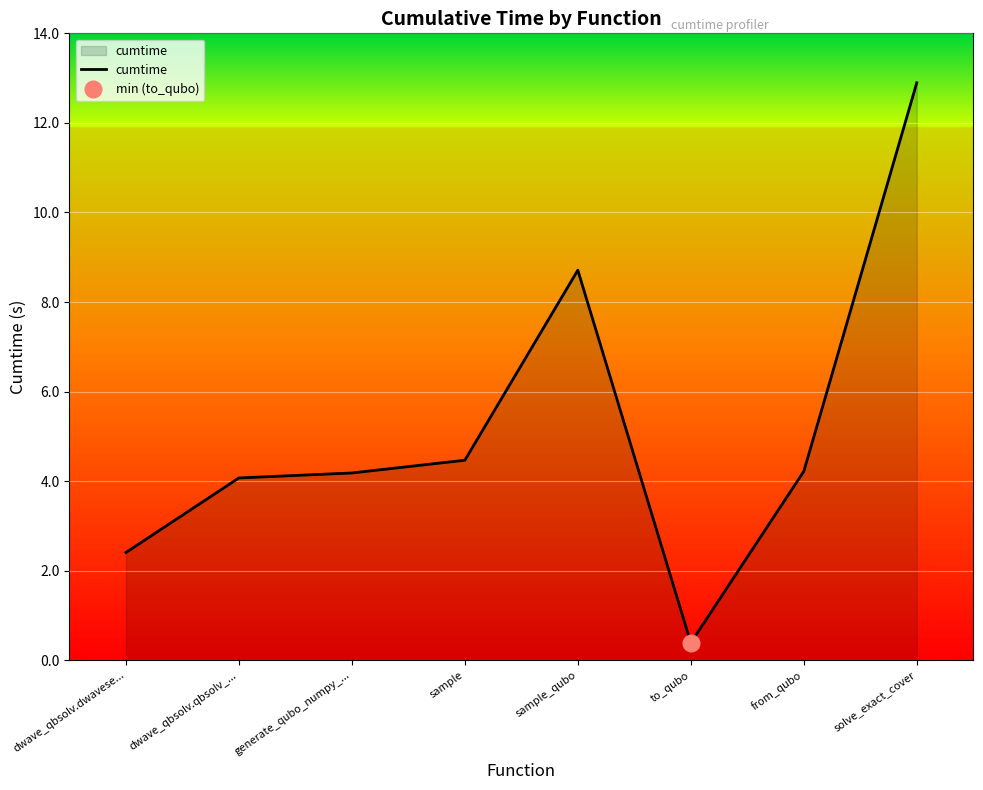

Read the value at from_qubo.

4.2